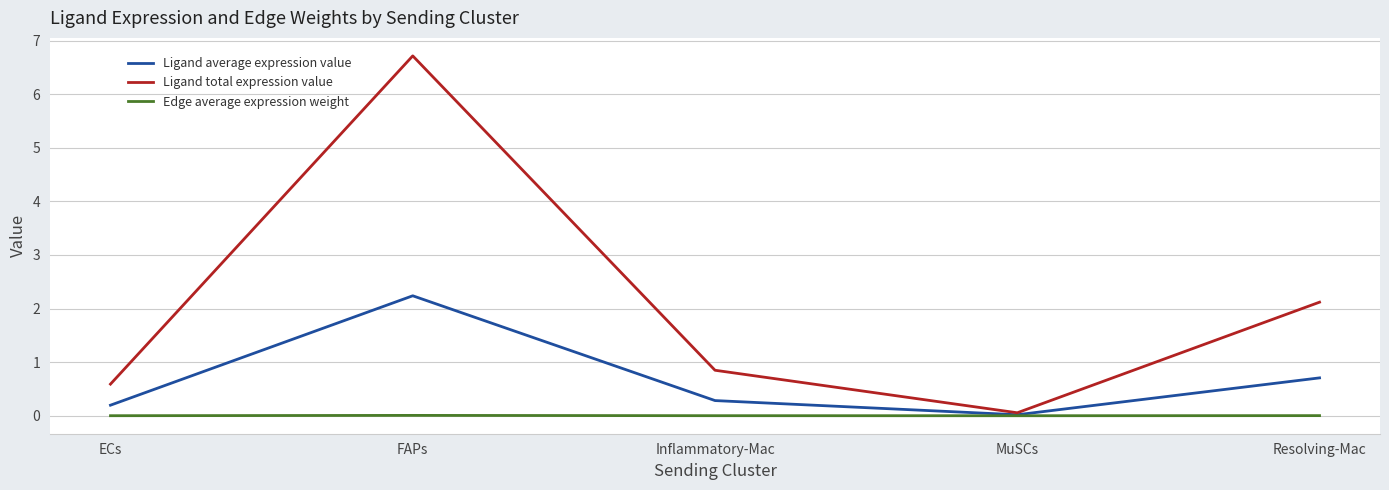

Where is Ligand average expression value nearest to the value 1?

Resolving-Mac